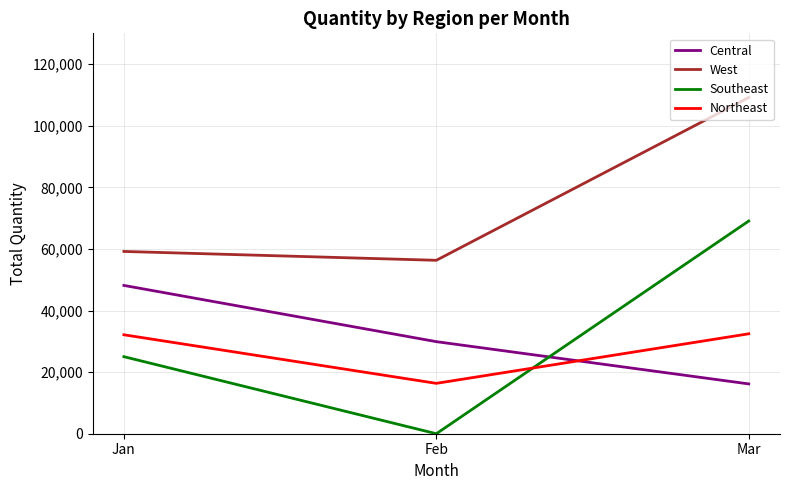

Is the value of Northeast at Mar greater than the value of West at Jan?

No